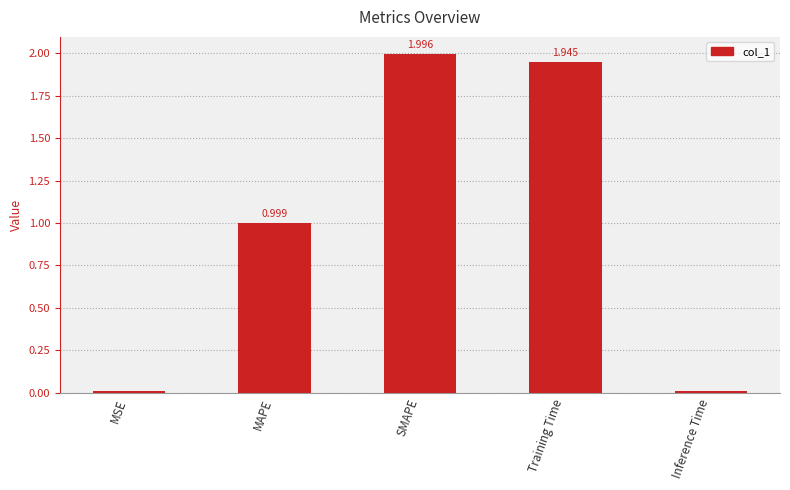

Does the chart contain stacked bars?

No